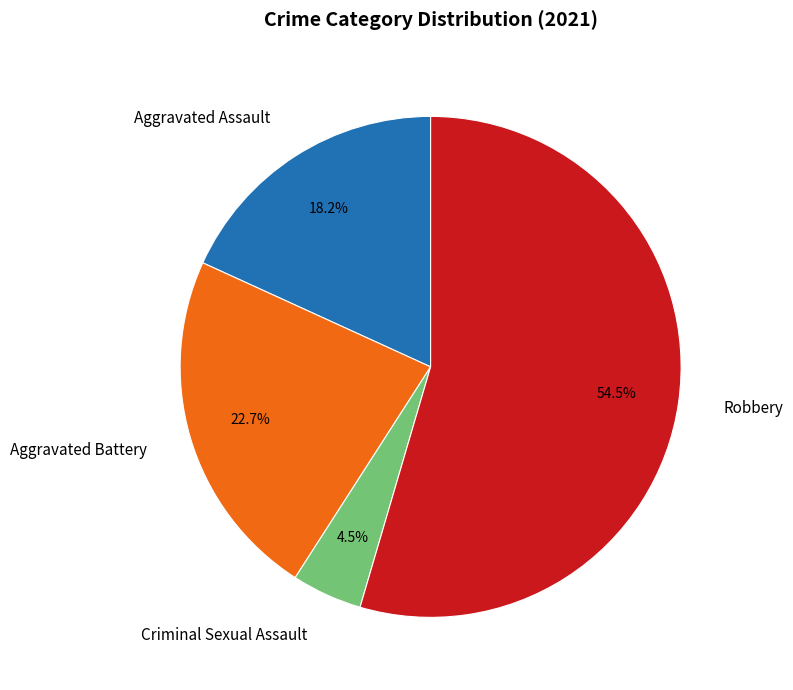

Between Aggravated Assault and Criminal Sexual Assault, which is larger?

Aggravated Assault